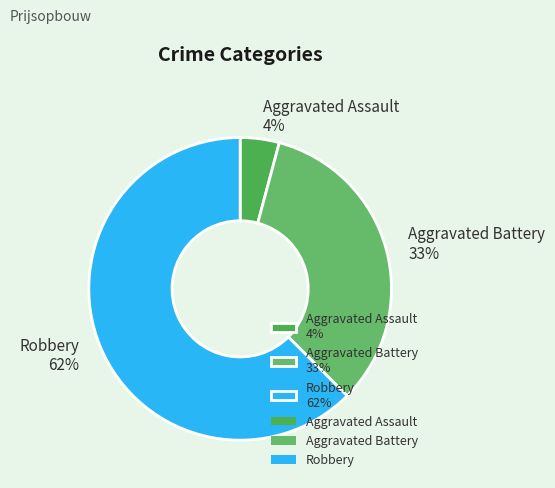

Combined, do Aggravated Assault and Robbery account for over 50%?

Yes